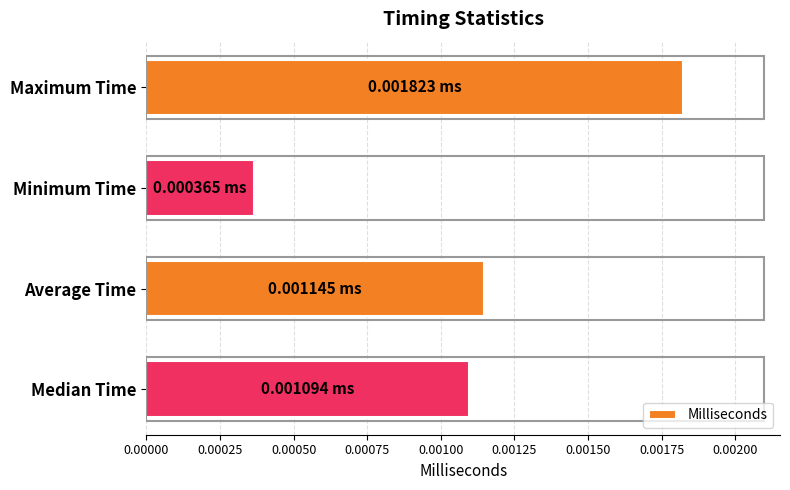

Which label corresponds to the smallest value in the chart?

Minimum Time